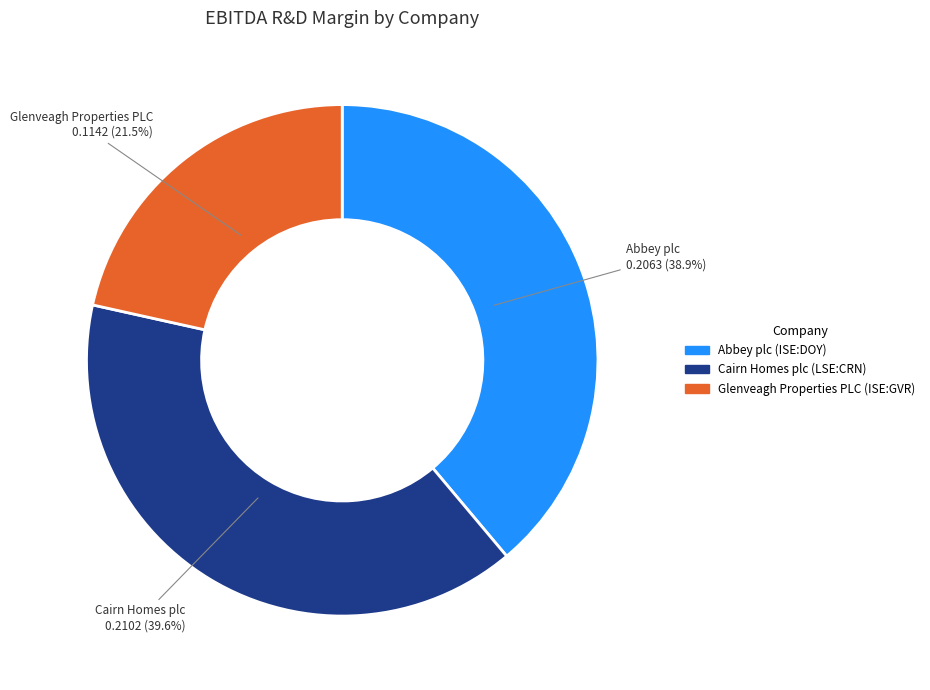

Combined, do Cairn Homes plc (LSE:CRN) and Abbey plc (ISE:DOY) account for over 50%?

Yes